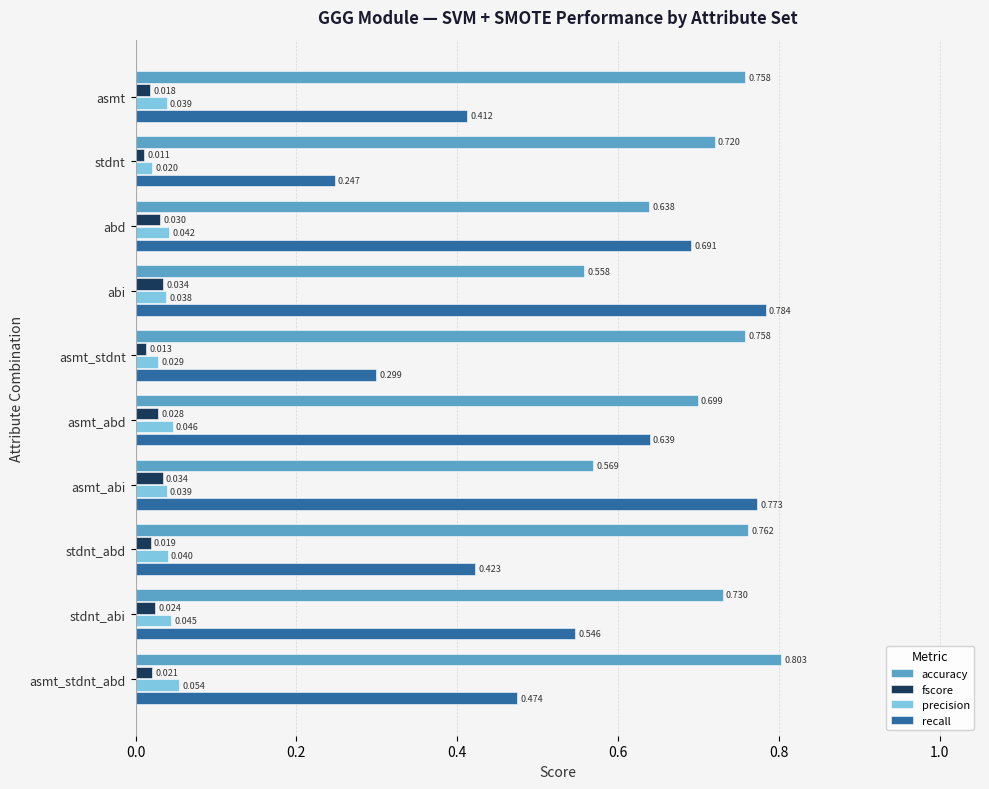

At asmt_stdnt_abd, list the series in order from largest to smallest.

accuracy, recall, precision, fscore